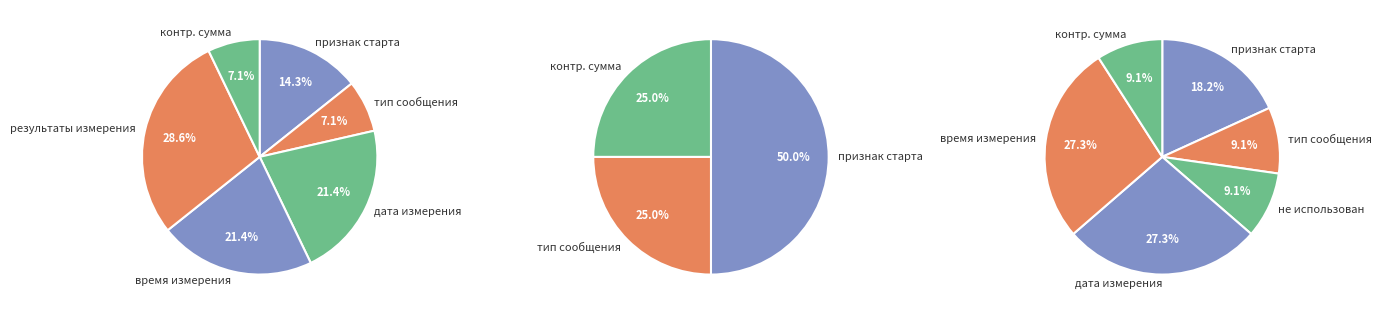

Approximately how many times larger is the value at 3 compared to 5?

0.3